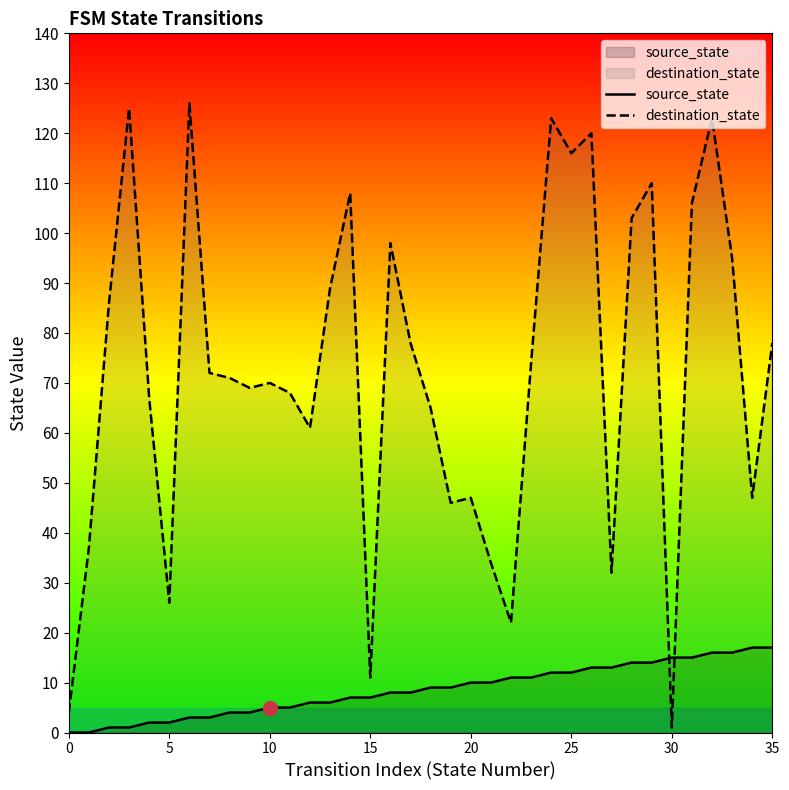

List the series in order of their peak value, highest first.

destination_state, source_state